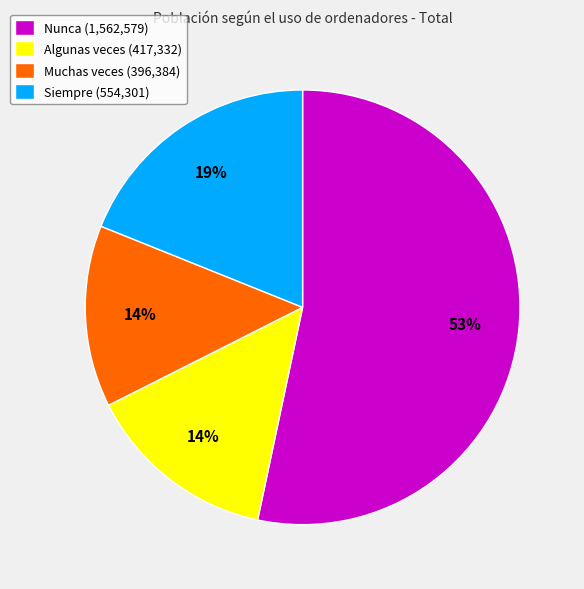

How many slices are in this pie chart?

4